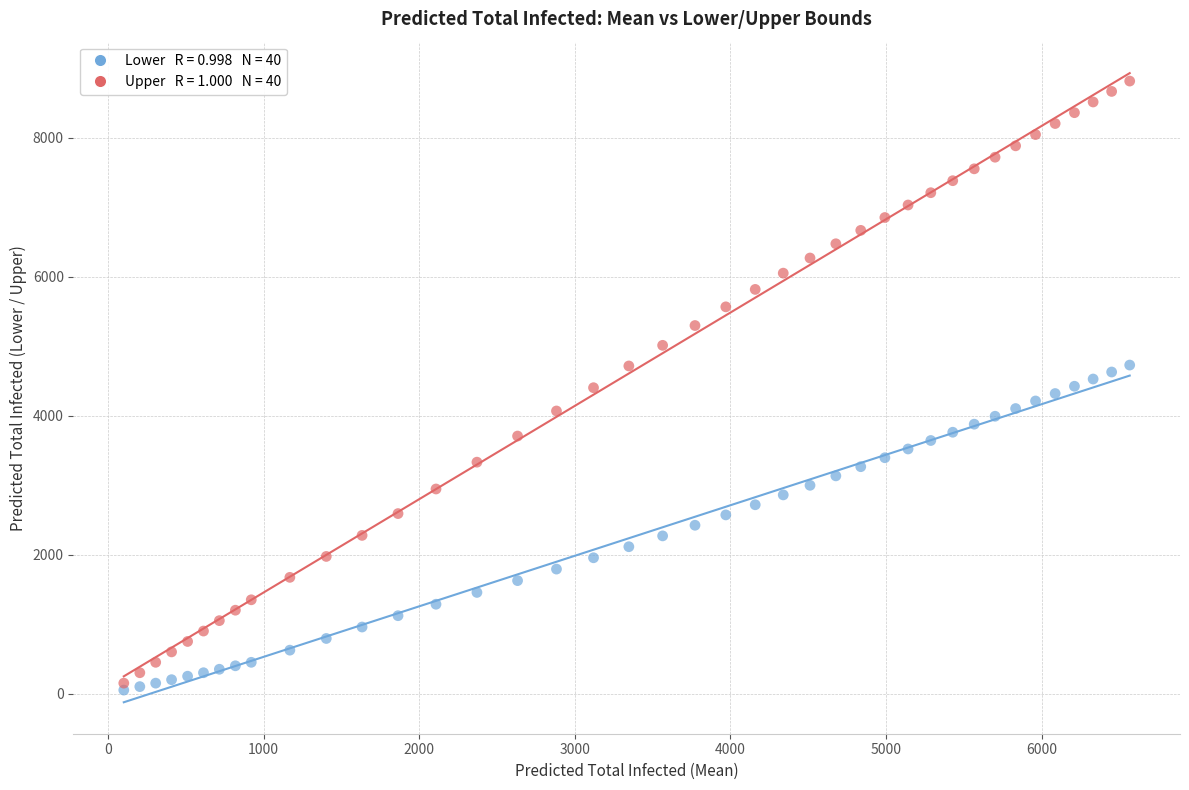

Across all data points, what is the range of X values (max minus min)?

6463